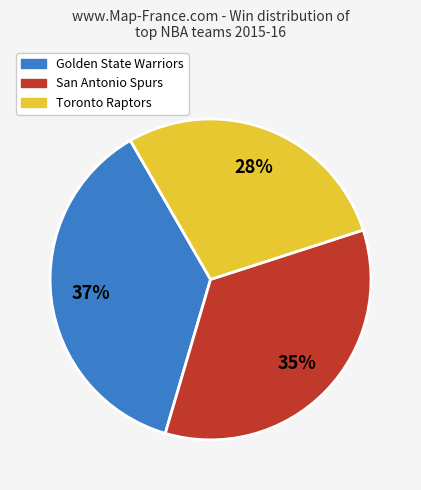

Which slice is the smallest?

Toronto Raptors